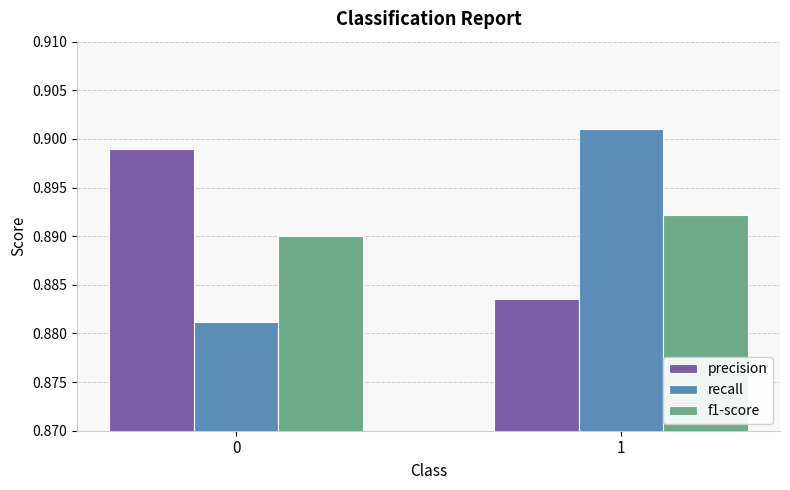

Is the value of f1-score at 1 greater than the value of recall at 1?

No